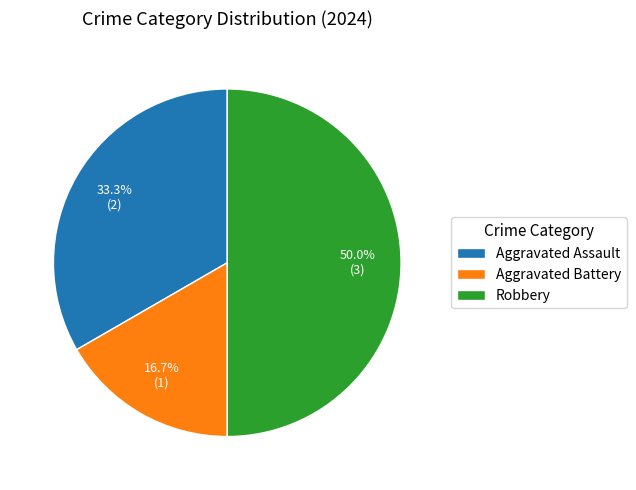

What percentage is NOT represented by Aggravated Assault?

66.7%